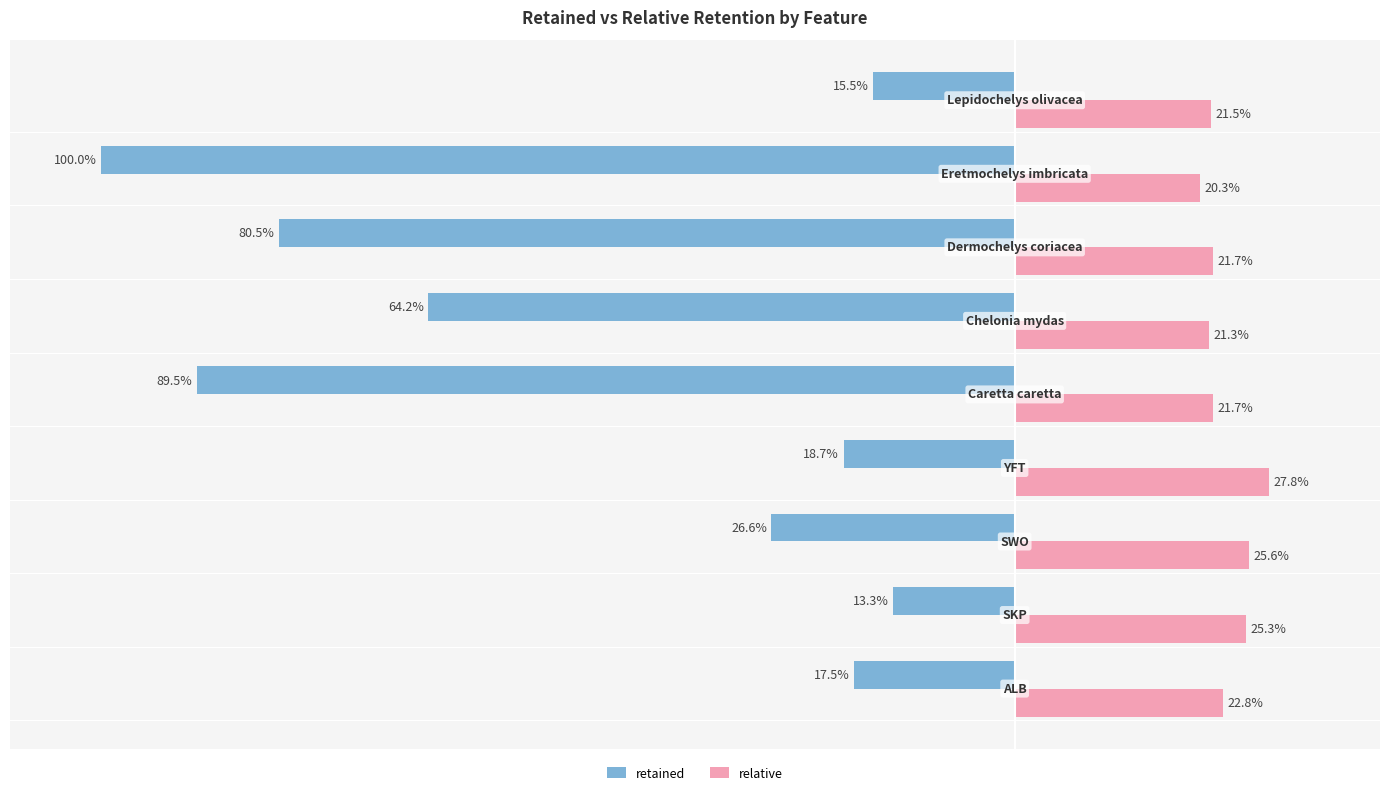

List the series in order of their peak value, lowest first.

retained, relative